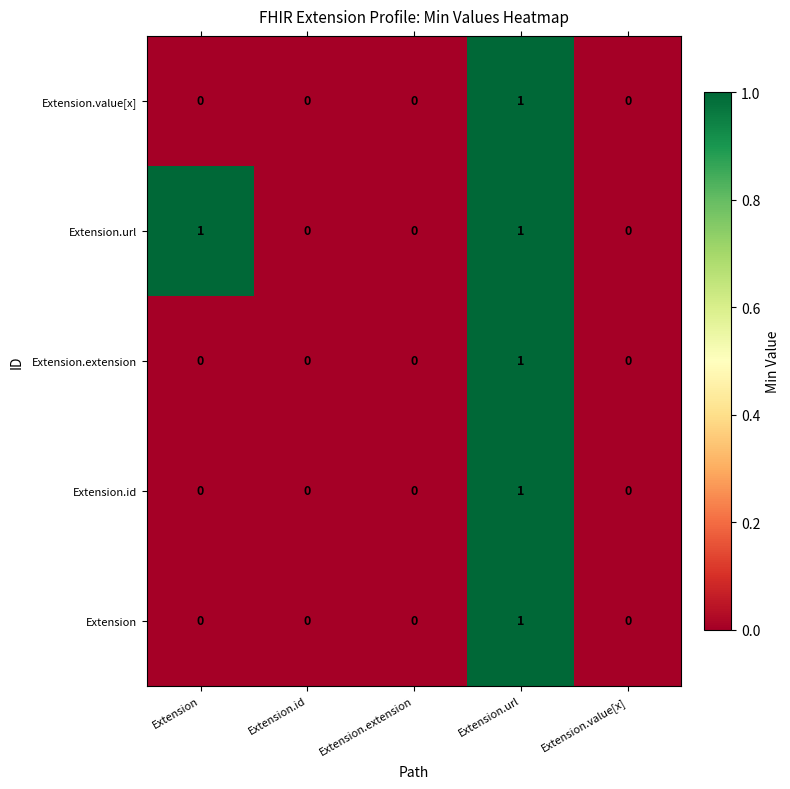

The value of Extension.url at Extension.extension is -1. True or false?

False